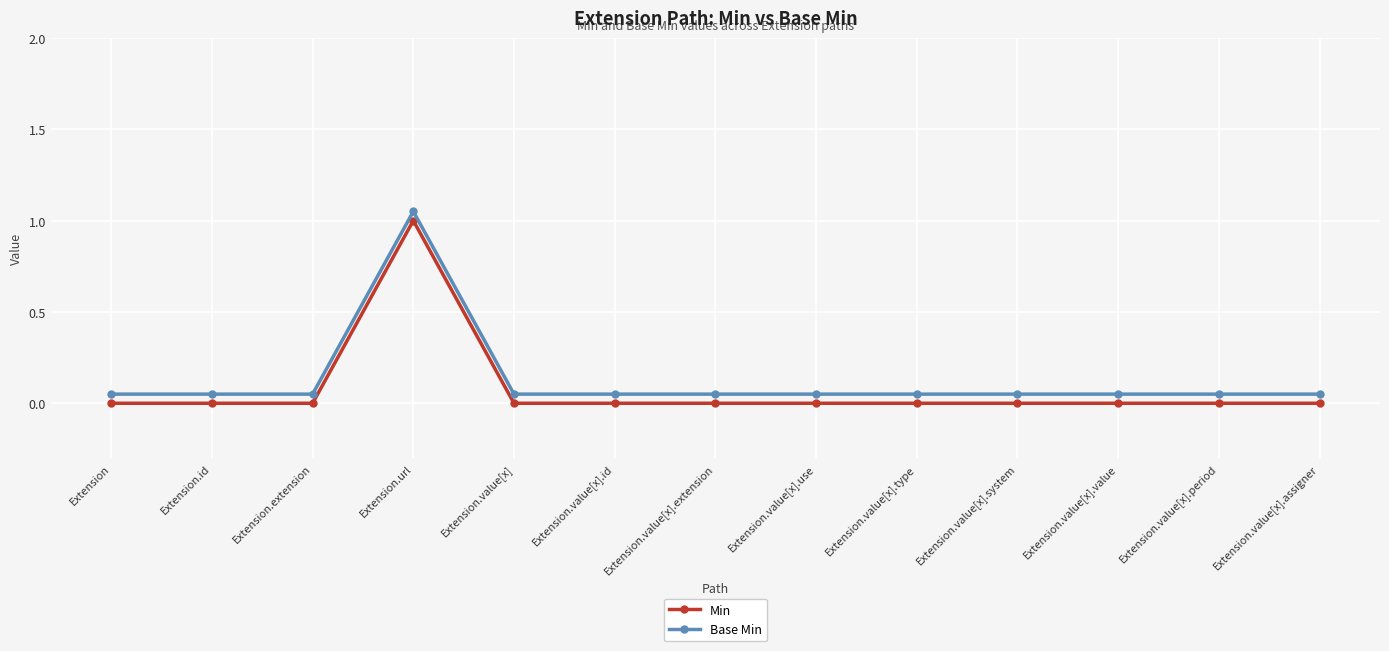

What is the label of the 1st point from the right?

Extension.value[x].assigner